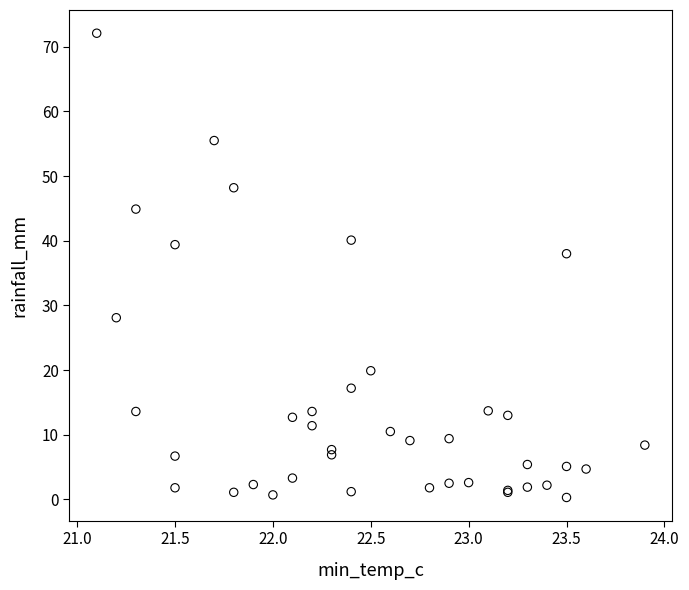

What Y value in the scatter plot is closest to 36?

38.0